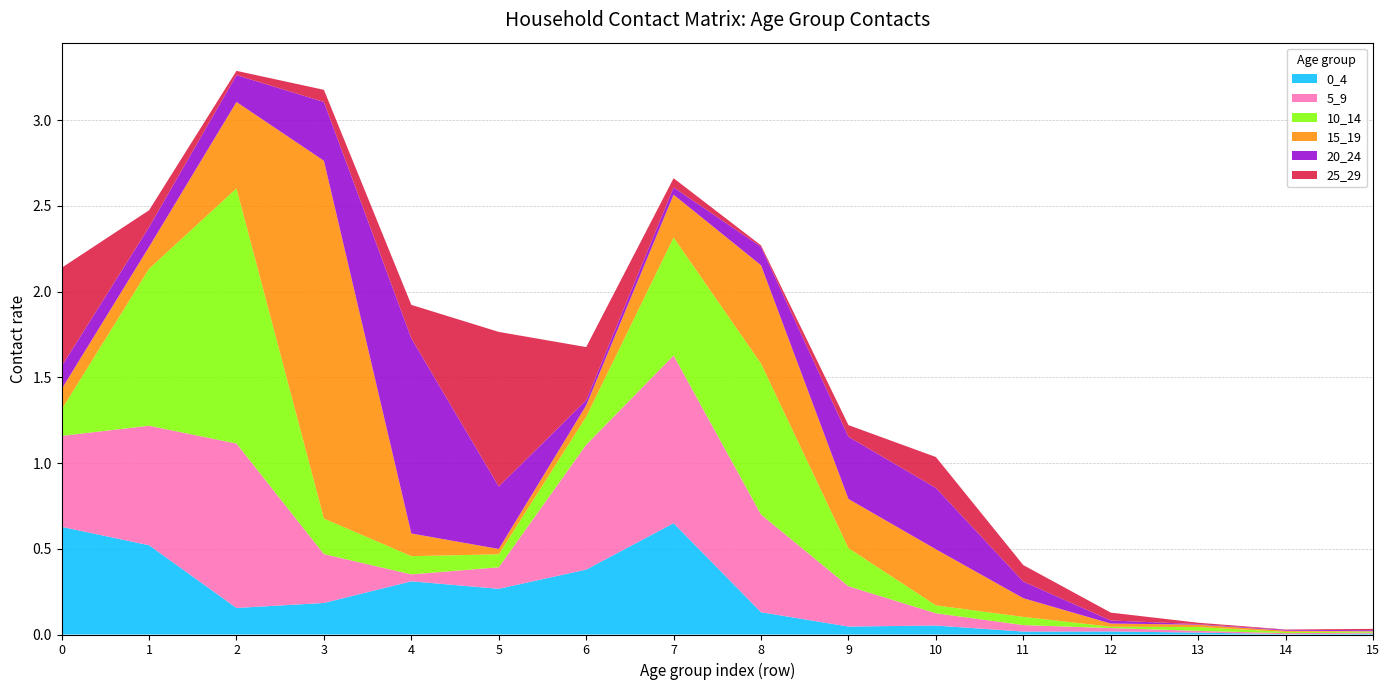

Reading left to right, what are all the values shown in this chart?

0_4: 0=0.6	1=0.5	2=0.2	3=0.2	4=0.3	5=0.3	6=0.4	7=0.6	8=0.1	9=0.0	10=0.1	11=0.0	12=0.0	13=0.0	14=0.0	15=0.0
5_9: 0=0.5	1=0.7	2=1.0	3=0.3	4=0.0	5=0.1	6=0.7	7=1.0	8=0.6	9=0.2	10=0.1	11=0.0	12=0.0	13=0.0	14=0.0	15=0.0
10_14: 0=0.2	1=0.9	2=1.5	3=0.2	4=0.1	5=0.1	6=0.2	7=0.7	8=0.9	9=0.2	10=0.0	11=0.0	12=0.0	13=0.0	14=0.0	15=0.0
15_19: 0=0.1	1=0.1	2=0.5	3=2.1	4=0.1	5=0.0	6=0.1	7=0.2	8=0.6	9=0.3	10=0.3	11=0.1	12=0.0	13=0.0	14=0.0	15=0.0
20_24: 0=0.1	1=0.1	2=0.2	3=0.3	4=1.1	5=0.4	6=0.0	7=0.0	8=0.1	9=0.4	10=0.4	11=0.1	12=0.0	13=0.0	14=0.0	15=0.0
25_29: 0=0.6	1=0.1	2=0.0	3=0.1	4=0.2	5=0.9	6=0.3	7=0.1	8=0.0	9=0.1	10=0.2	11=0.1	12=0.0	13=0.0	14=0.0	15=0.0